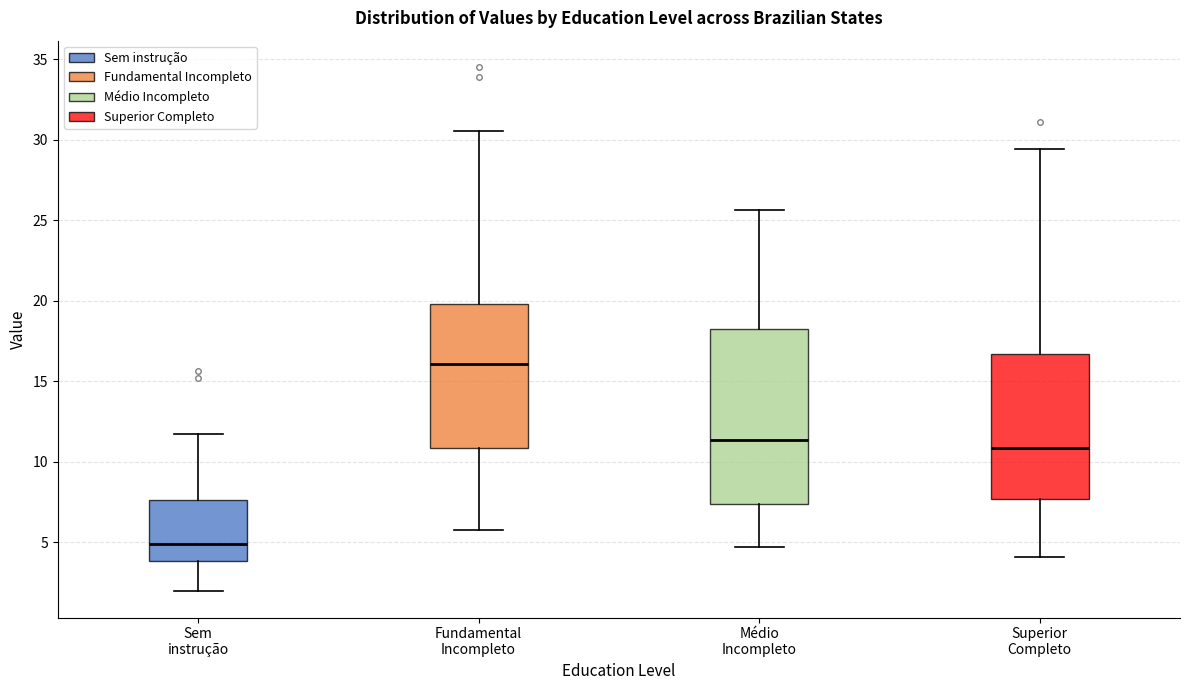

Reading left to right, read every box against the y-axis: the position of its median line, the range the box covers, and the ends of its whiskers. The values are not printed on the chart, so give them approximately, as read against the axis.

Sem instrução: median 5.0, box 4.0 to 7.5, whiskers 2.0 to 11.5
Fundamental Incompleto: median 16.0, box 11.0 to 20.0, whiskers 6.0 to 30.5
Médio Incompleto: median 11.5, box 7.5 to 18.0, whiskers 4.5 to 25.5
Superior Completo: median 11.0, box 7.5 to 16.5, whiskers 4.0 to 29.5